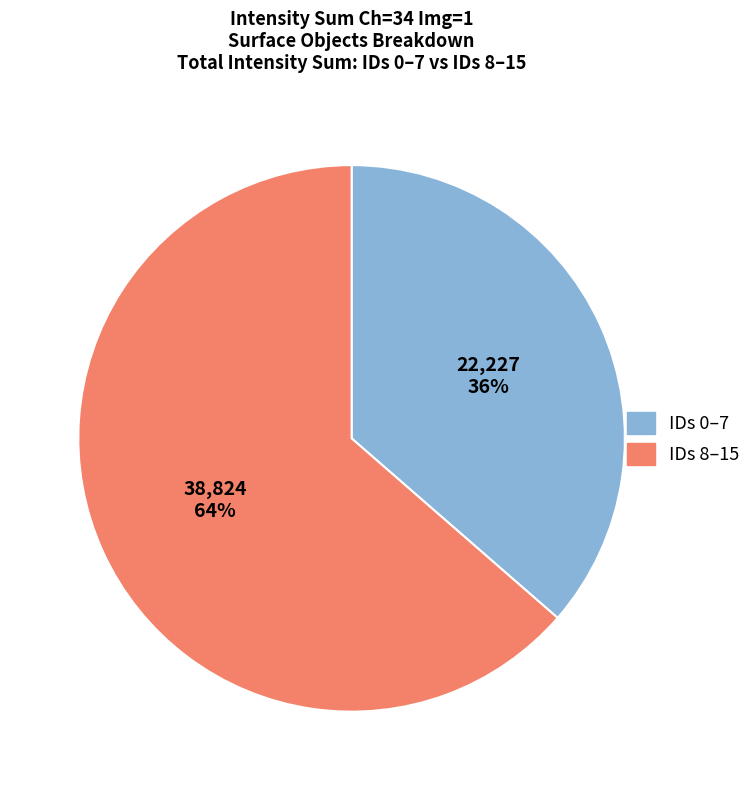

To the nearest percent, what is the average slice percentage?

50%